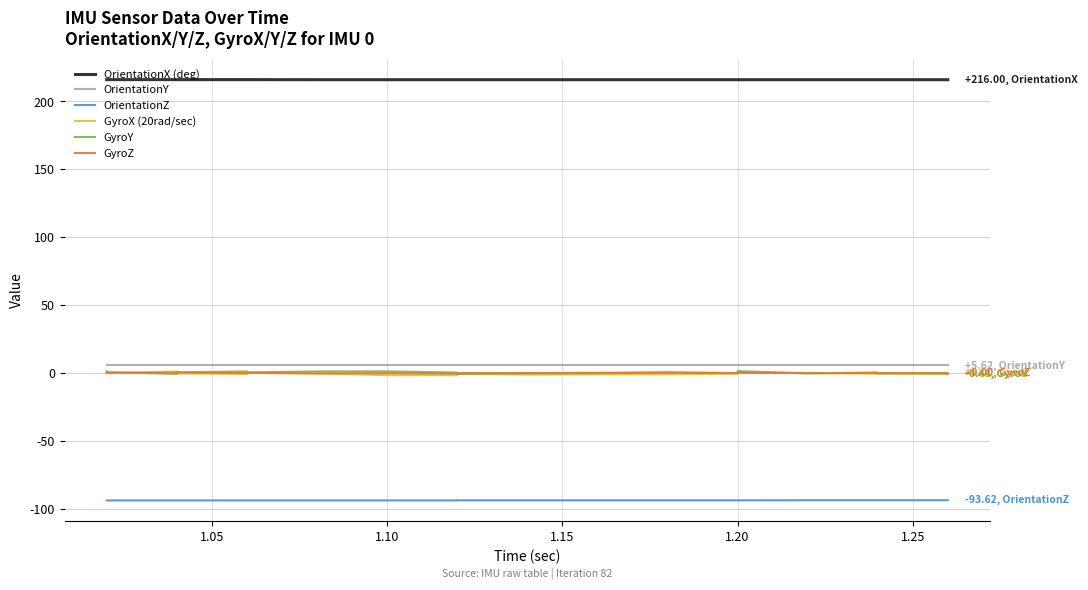

Which series has the widest spread of values?

GyroX (20rad/sec)